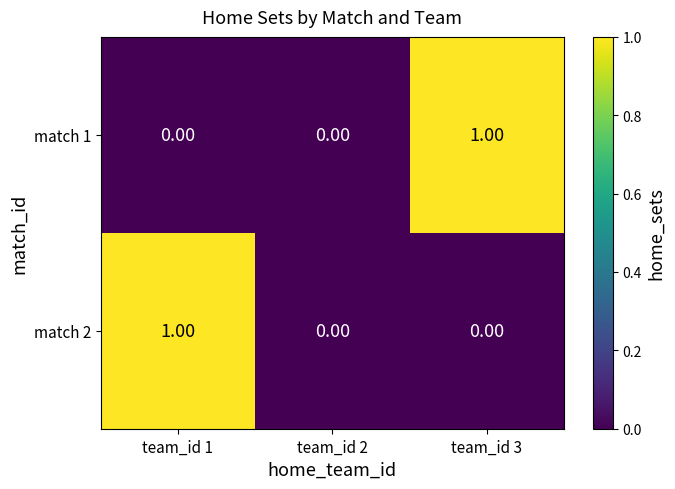

Between team_id 1 and team_id 2, which series saw the biggest shift?

match 2